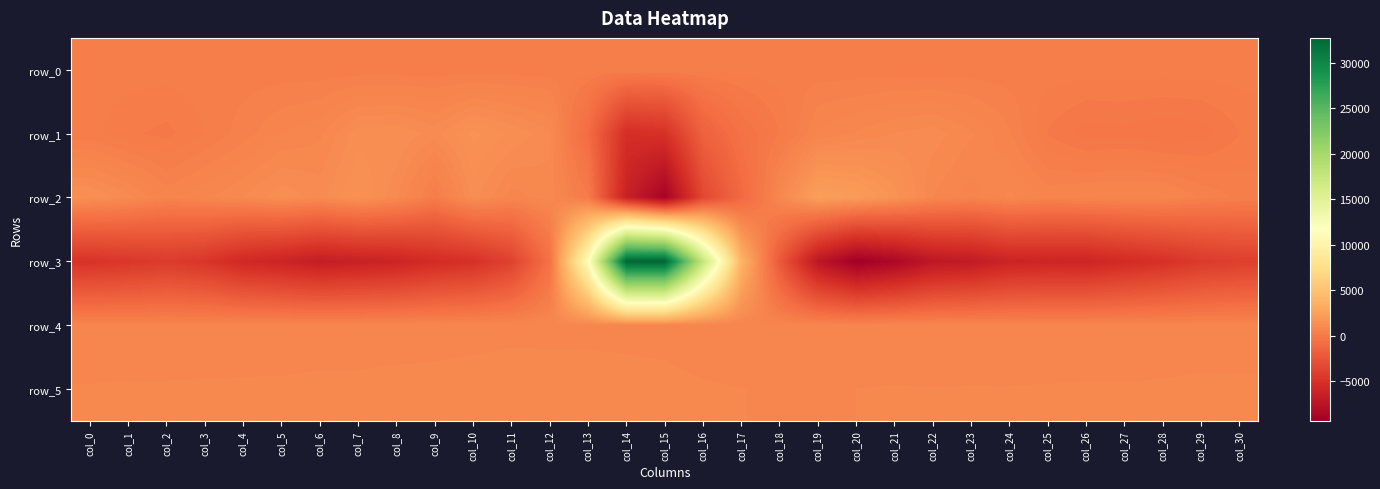

What is the sum of the row_5 values at col_11 and col_0?

1719.0